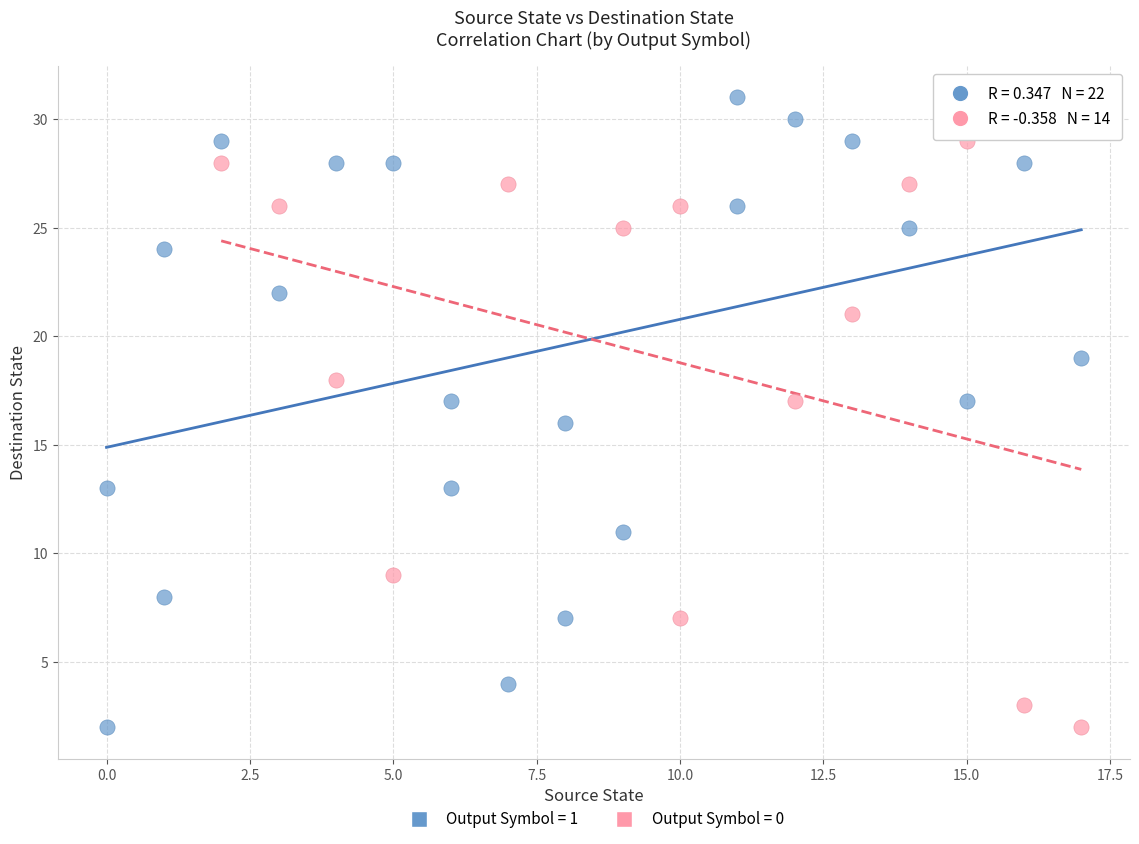

What are all the series names shown in the legend?

Output Symbol = 1, Output Symbol = 0